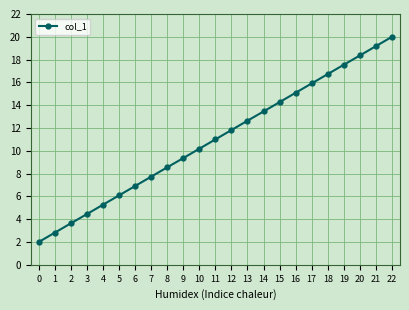

True or false: the data has more than 1 interior local peaks.

False